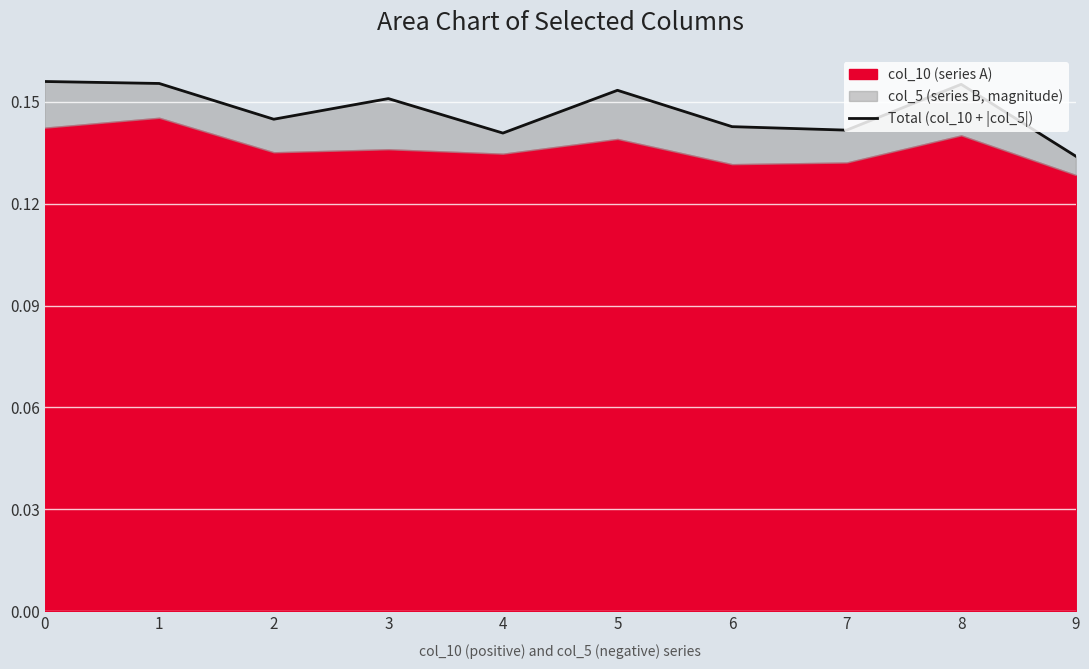

Reading left to right, what are all the values shown in this chart?

0.2	0.2	0.1	0.2	0.1	0.2	0.1	0.1	0.2	0.1